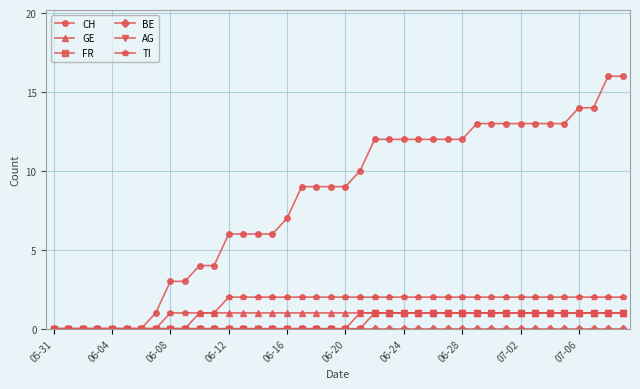

Which series has the widest spread of values?

CH